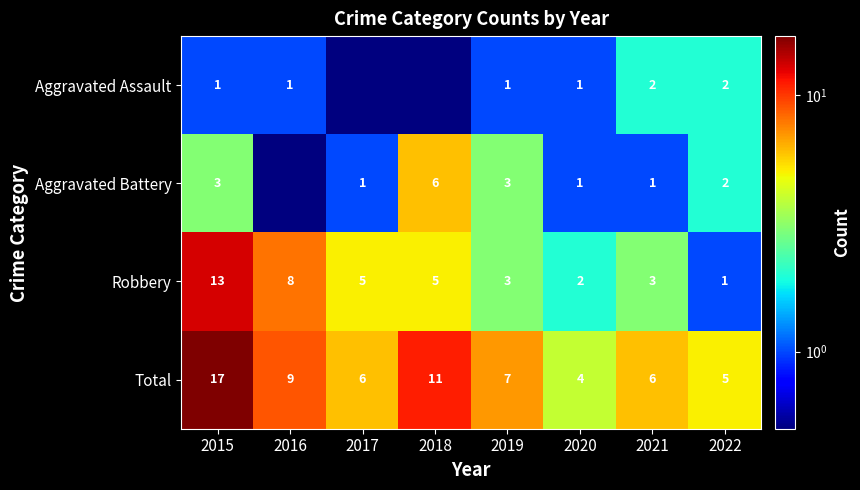

What is the minimum value for Total?

4.0